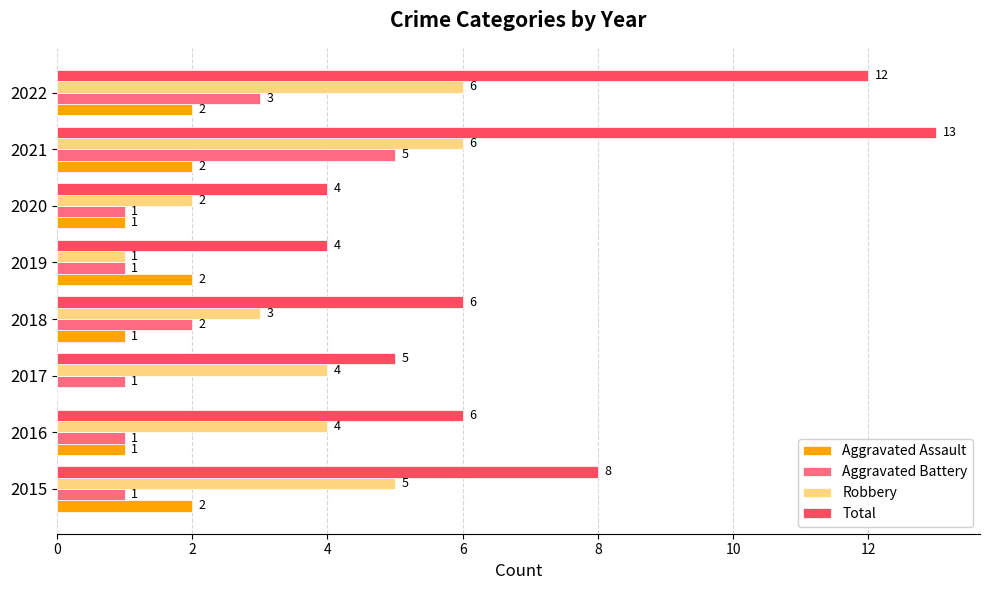

The value of Total at 2018 is 6. True or false?

True